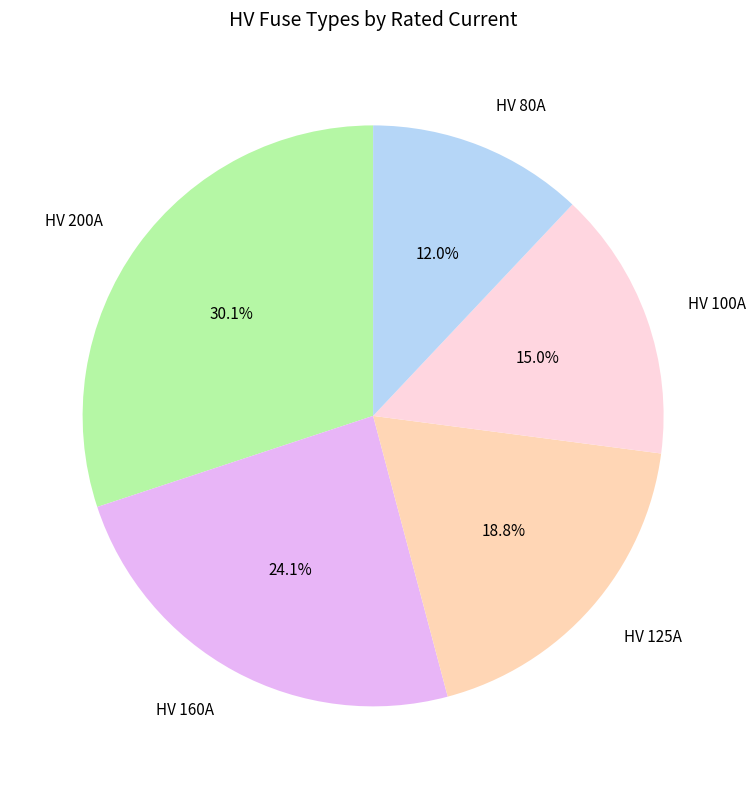

Between HV 200A and HV 160A, which is larger?

HV 200A